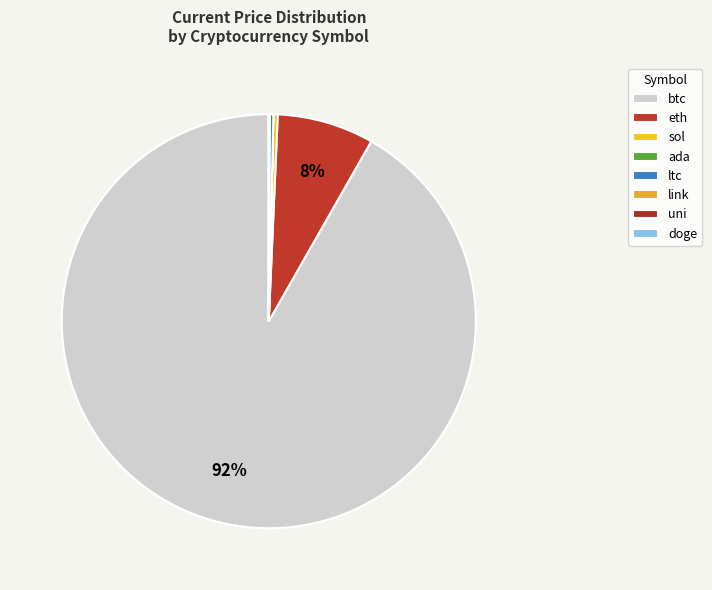

How many slices are in this pie chart?

8